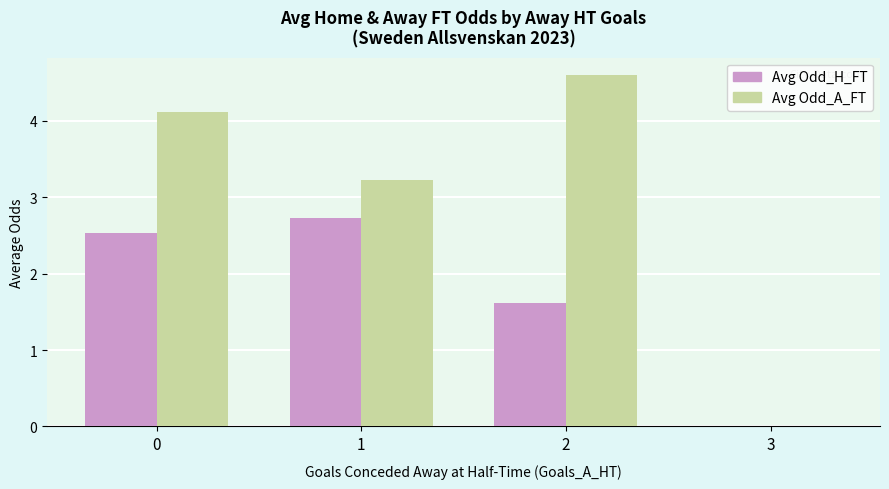

True or false: Avg Odd_A_FT has a value of 2.0 at 3.

False